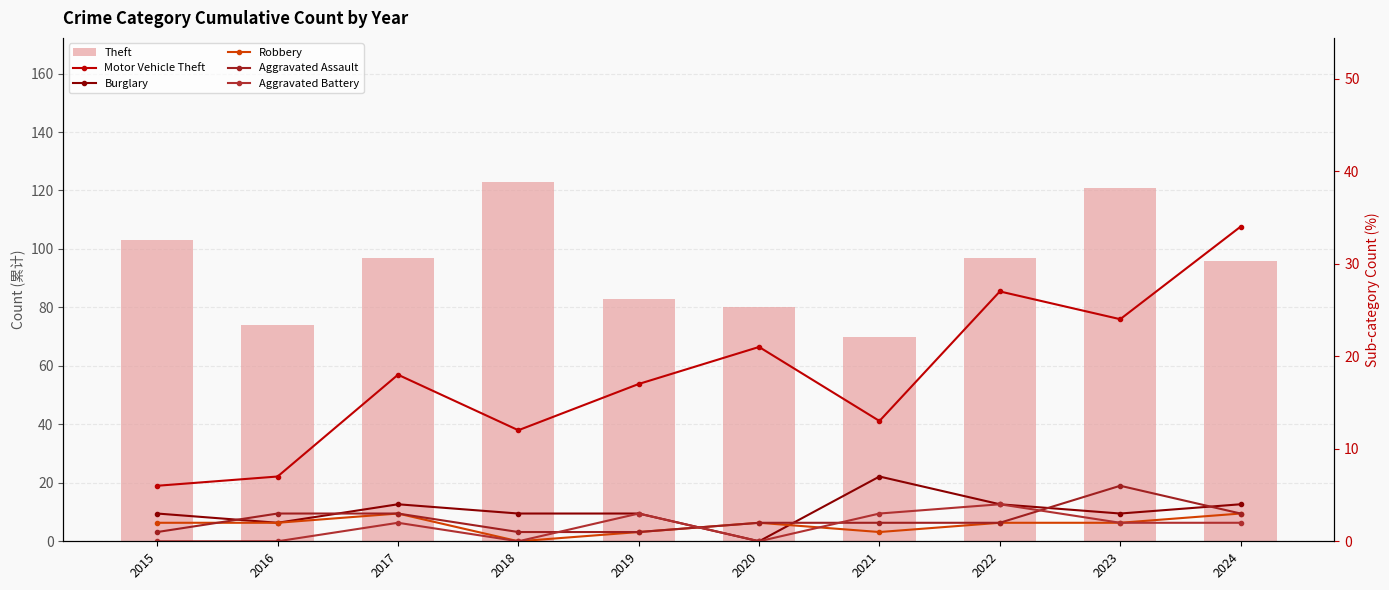

Is the value of Theft at 2022 greater than the value of Aggravated Assault at 2018?

Yes